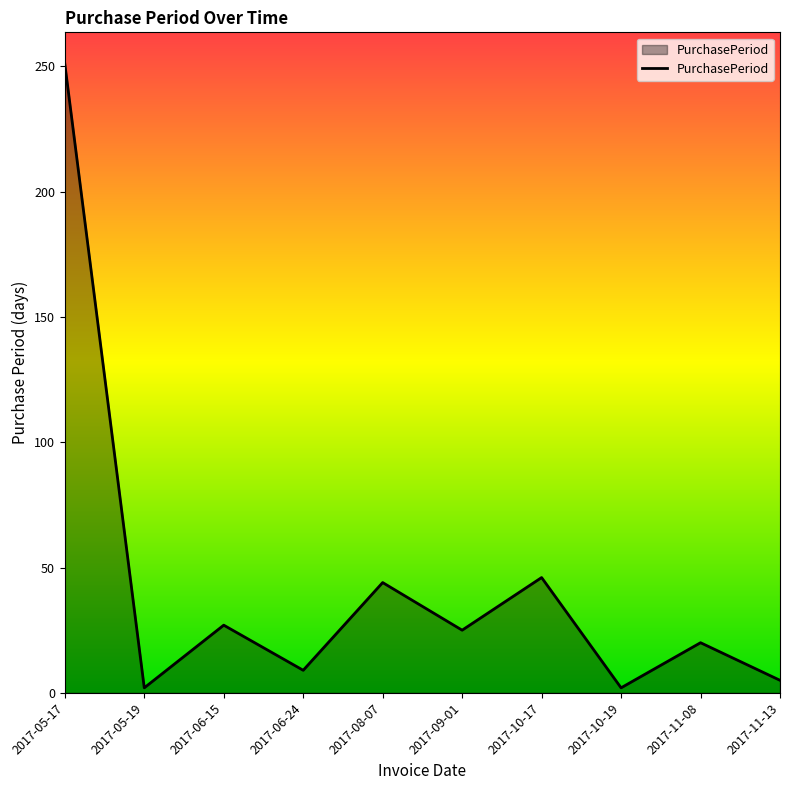

How many interior local valleys (lower than both neighbors) does the data have?

4